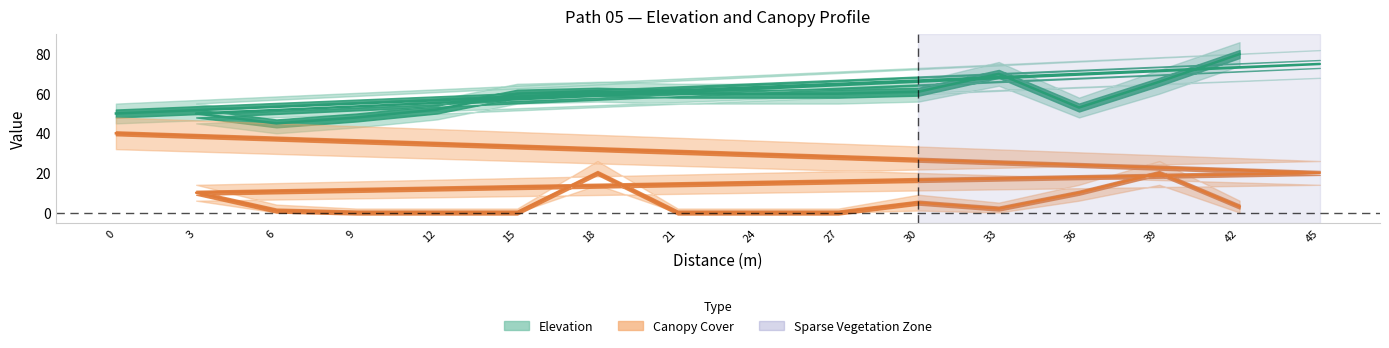

At which category is the sum across all series the highest?

45